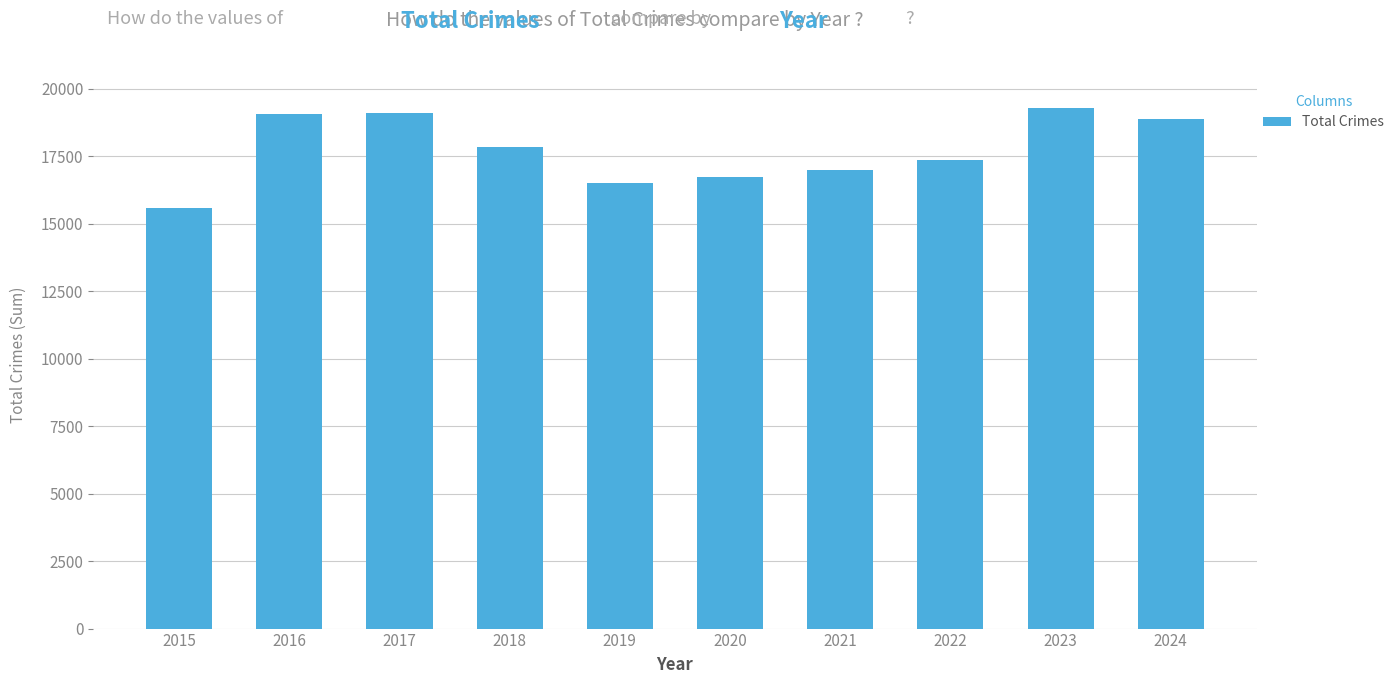

What is the value of the 2nd bar from the left?

19073